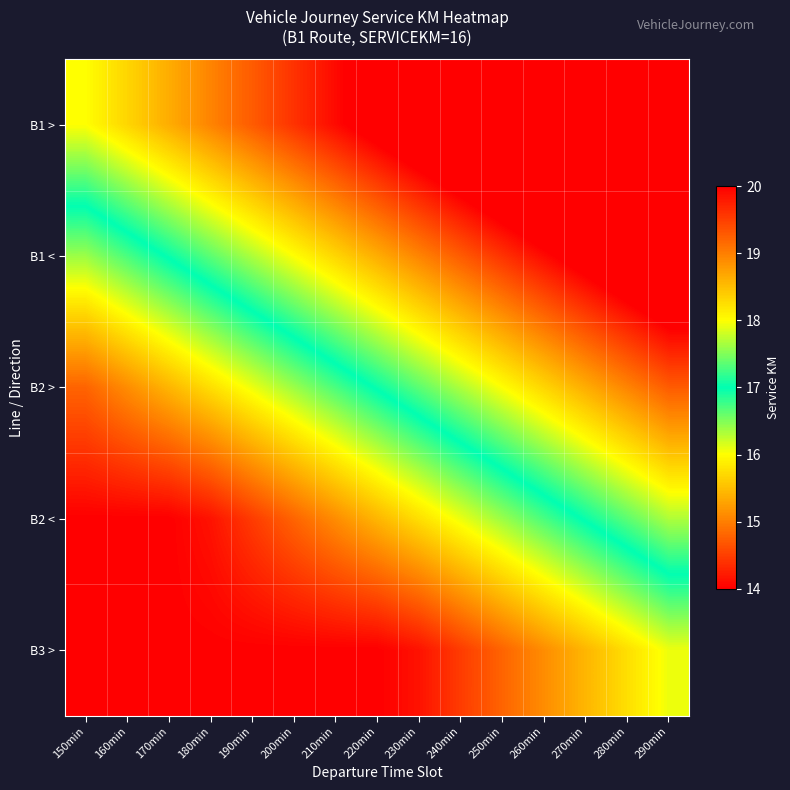

Reading left to right, extract all data points from this chart.

B1 >: 150min=16.0	160min=15.7	170min=15.4	180min=15.0	190min=14.7	200min=14.4	210min=14.1	220min=13.8	230min=13.4	240min=13.1	250min=12.8	260min=12.5	270min=12.2	280min=11.8	290min=11.5
B1 <: 150min=17.6	160min=17.3	170min=17.0	180min=16.6	190min=16.3	200min=16.0	210min=15.7	220min=15.4	230min=15.0	240min=14.7	250min=14.4	260min=14.1	270min=13.8	280min=13.4	290min=13.1
B2 >: 150min=19.2	160min=18.9	170min=18.6	180min=18.2	190min=17.9	200min=17.6	210min=17.3	220min=17.0	230min=16.6	240min=16.3	250min=16.0	260min=15.7	270min=15.4	280min=15.0	290min=14.7
B2 <: 150min=20.0	160min=20.0	170min=20.0	180min=19.8	190min=19.5	200min=19.2	210min=18.9	220min=18.6	230min=18.2	240min=17.9	250min=17.6	260min=17.3	270min=17.0	280min=16.6	290min=16.3
B3 >: 150min=20.0	160min=20.0	170min=20.0	180min=20.0	190min=20.0	200min=20.0	210min=20.0	220min=20.0	230min=19.8	240min=19.5	250min=19.2	260min=18.9	270min=18.6	280min=18.2	290min=17.9